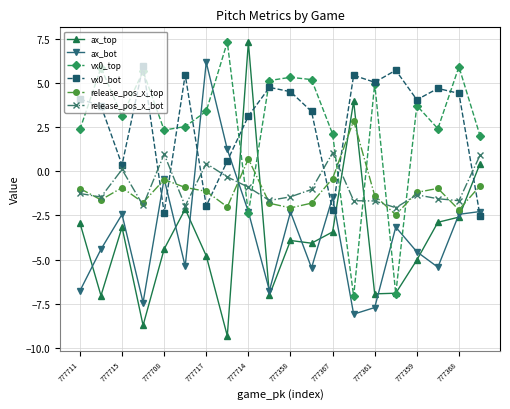

What is the minimum value for vx0_top?

-7.1